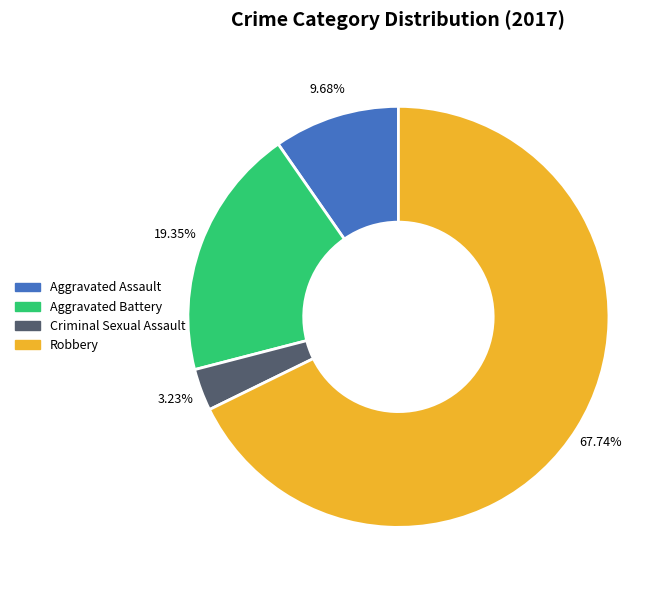

To the nearest percent, what portion does Aggravated Battery represent?

19%